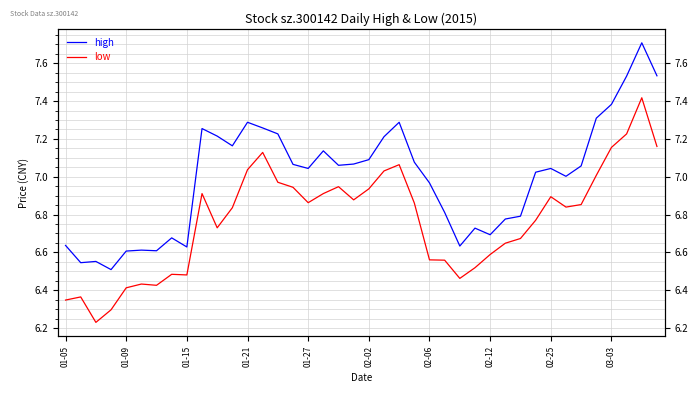

What is the value of the low point at the 28th from the left?

6.5